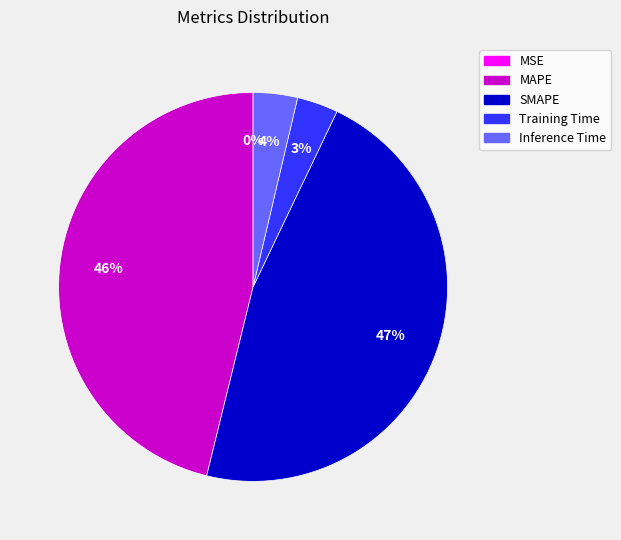

To the nearest percent, what percentage of the pie is Training Time?

3%